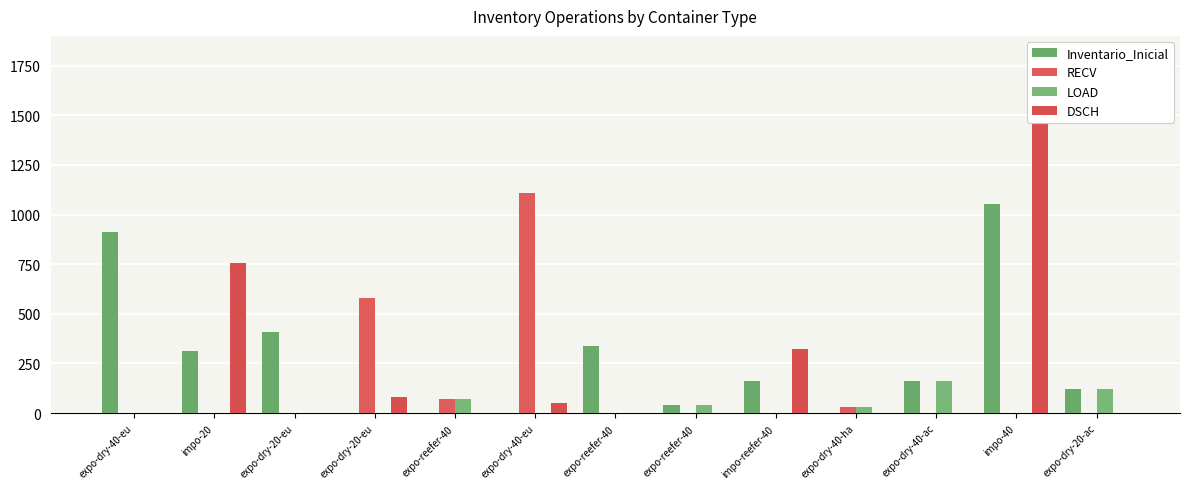

What is the label of the 13th bar from the left?

expo-dry-20-ac